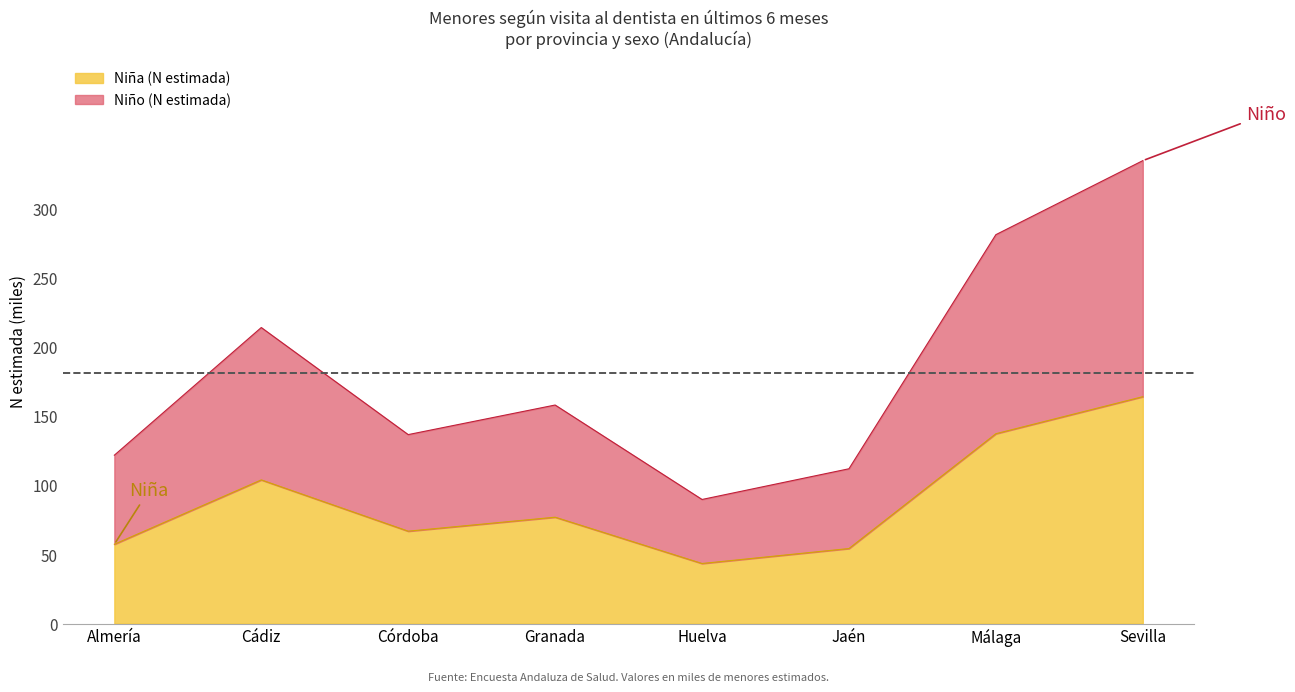

True or false: Niño (n muestra) has more than 2 interior local peaks.

False